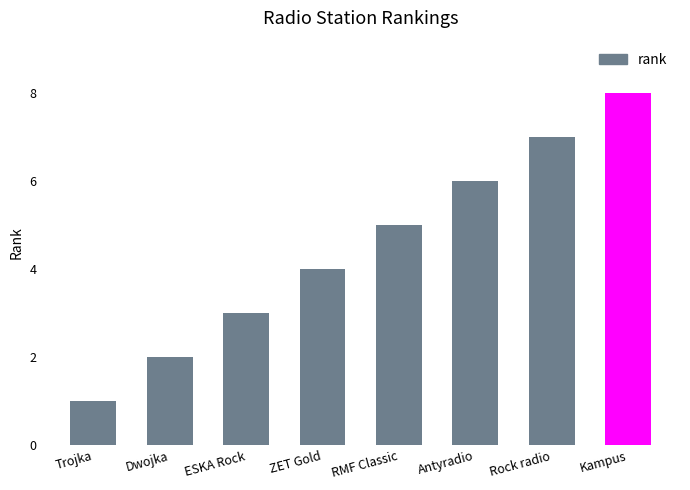

The value at Rock radio is 4. True or false?

False